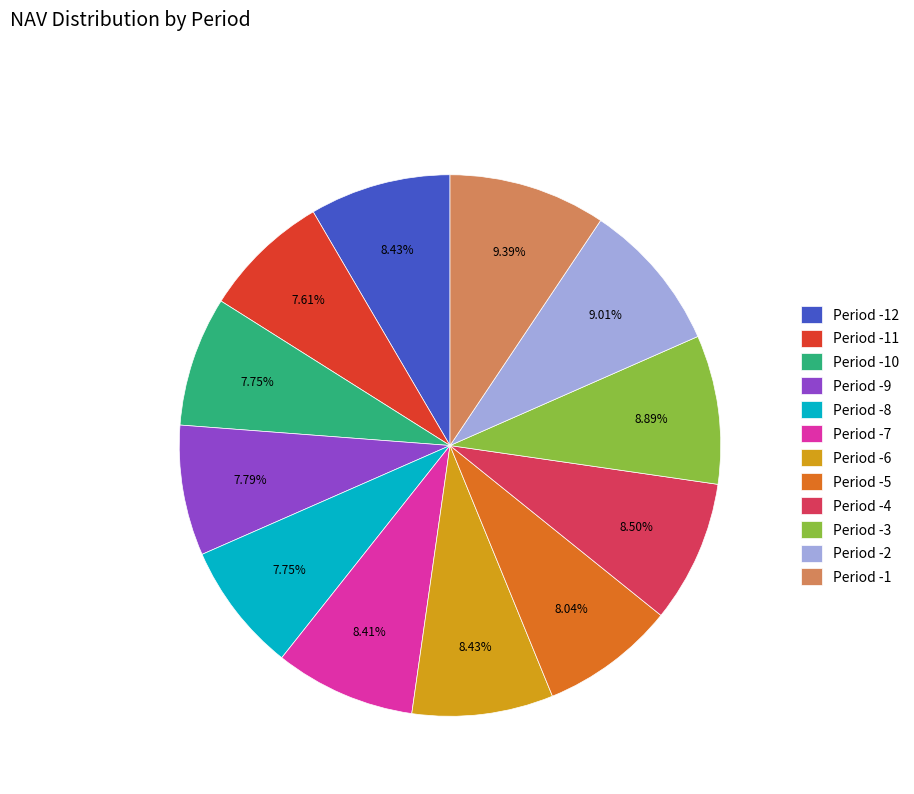

To the nearest percent, what portion does Period -8 represent?

8%